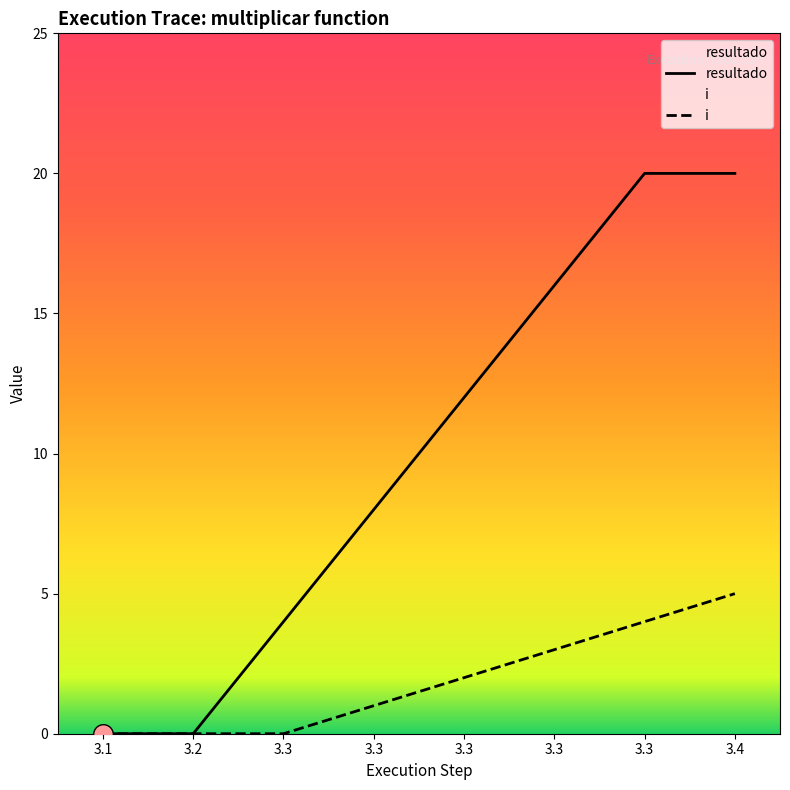

Which series has the largest Y range (max minus min)?

resultado